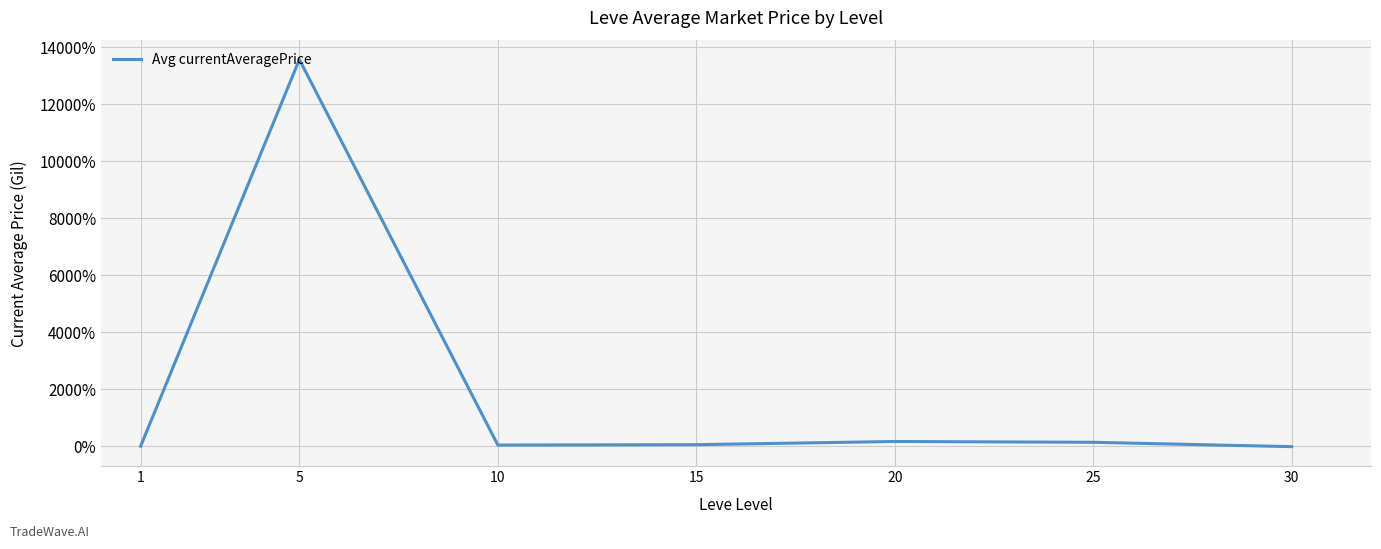

True or false: there are more than 1 points higher than both neighbors.

True